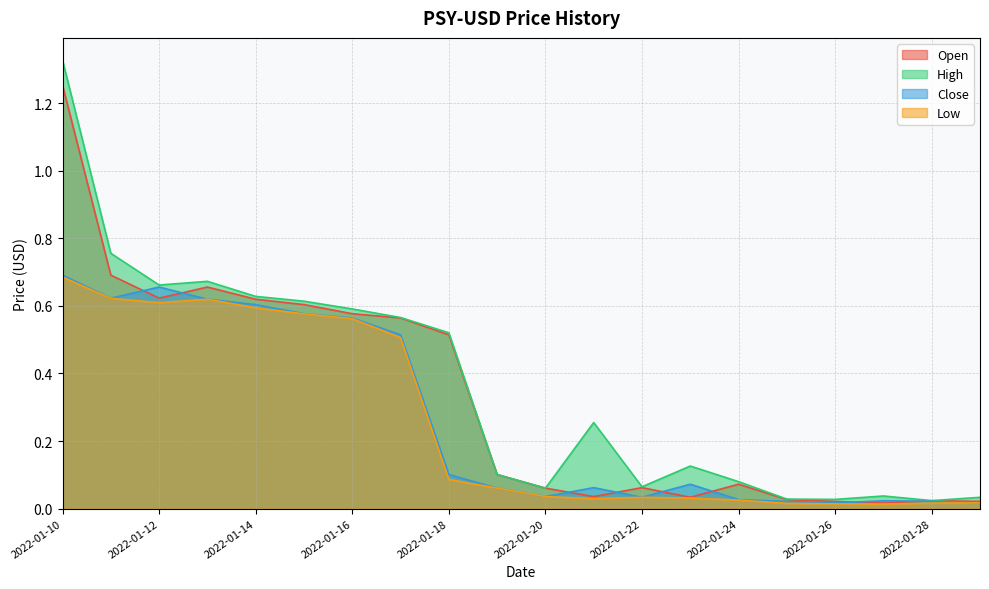

Rank the series at 2022-01-23 from lowest to highest value.

Low, Open, Close, High